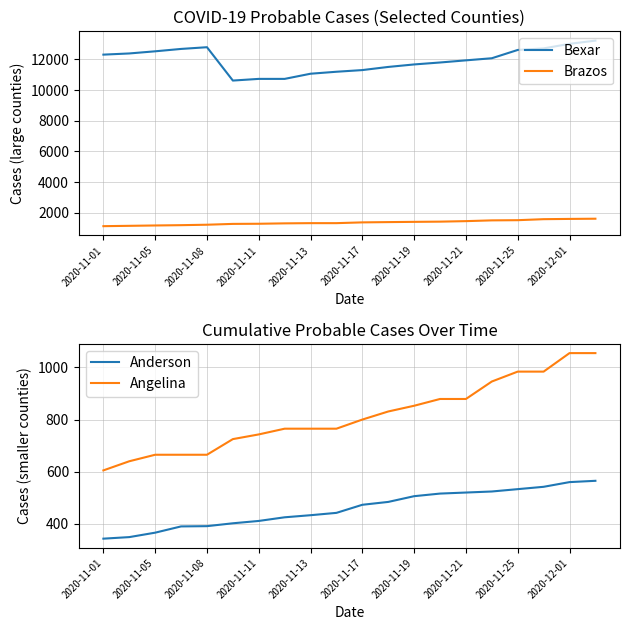

How many values in the Bexar series are below 12078?

10